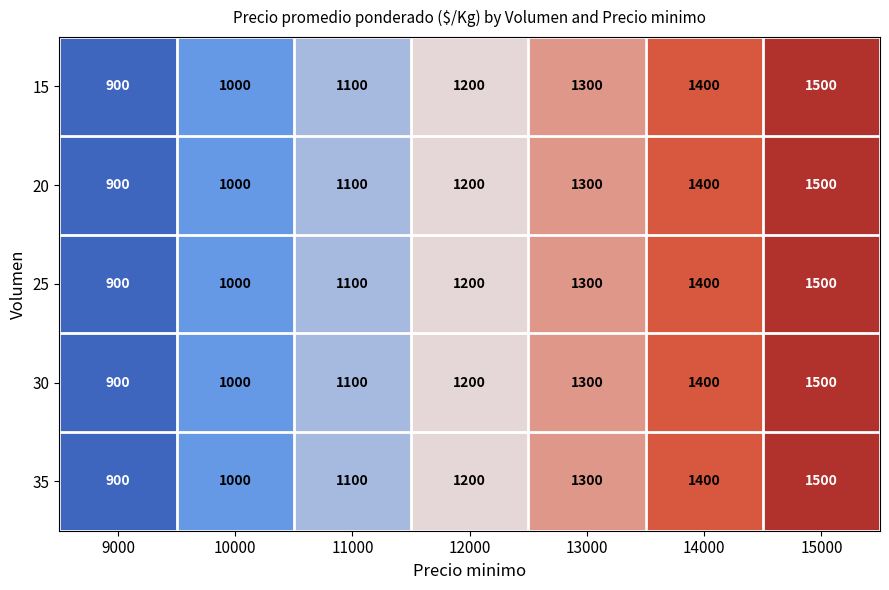

List the labels in order of 20 value, smallest first.

9000, 10000, 11000, 12000, 13000, 14000, 15000